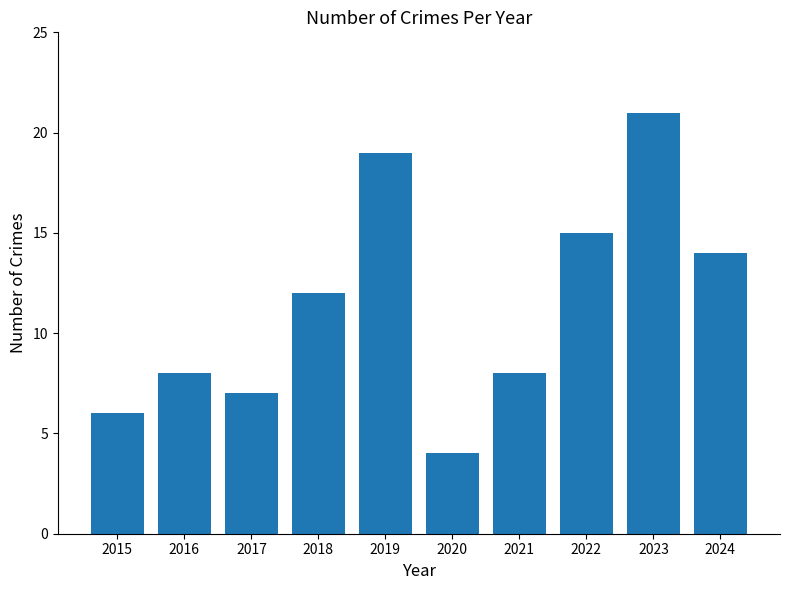

How many bars are there in total?

10